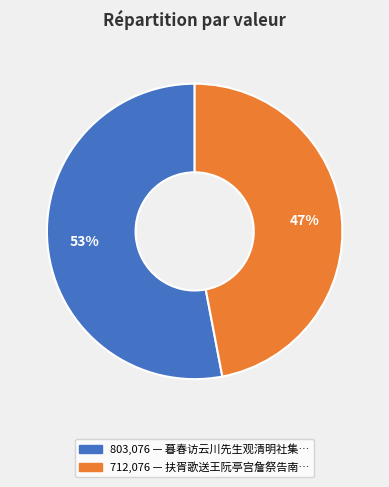

Is there a majority slice in this chart?

Yes